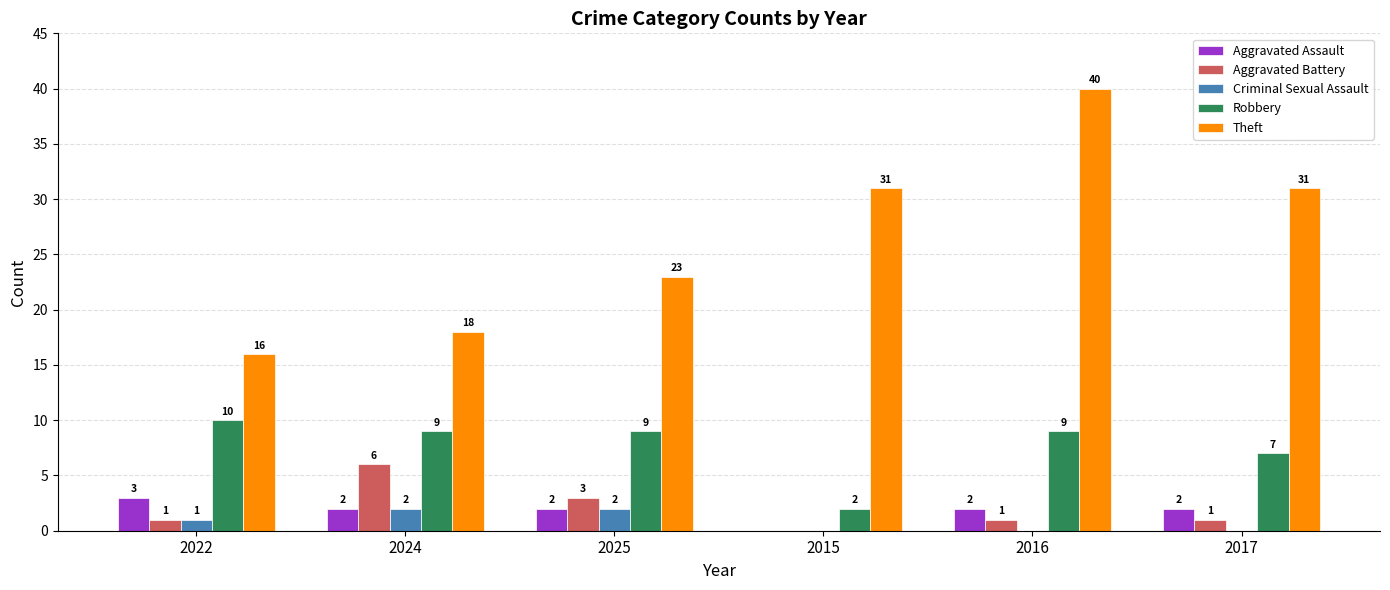

How many groups of bars are there?

6